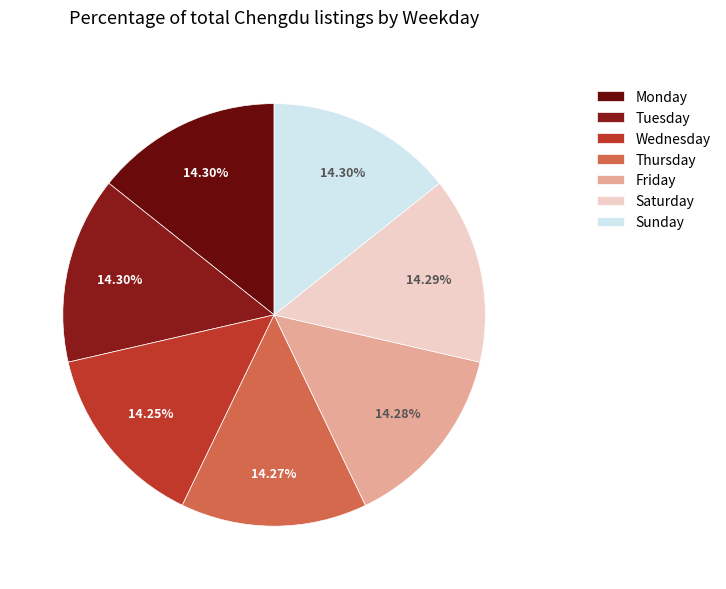

Is it true that Friday is 22% of the pie?

False